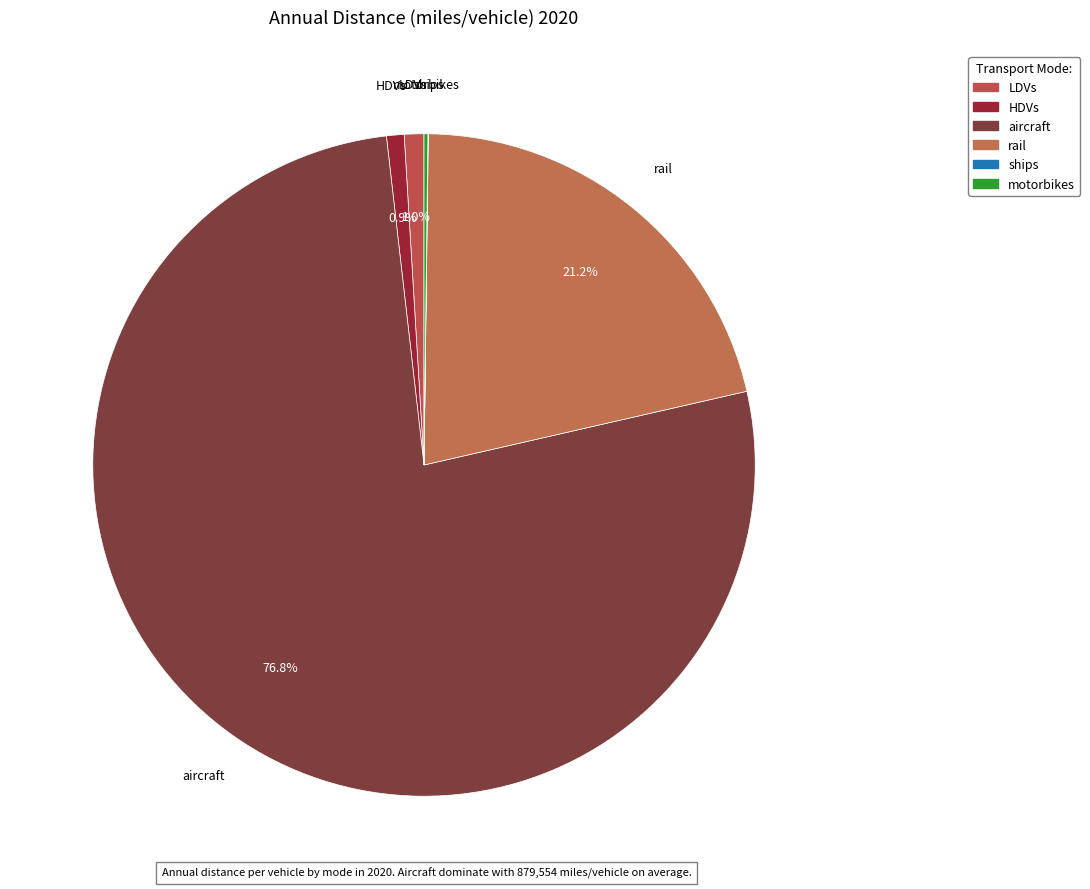

Which category has the smallest portion of the pie?

ships